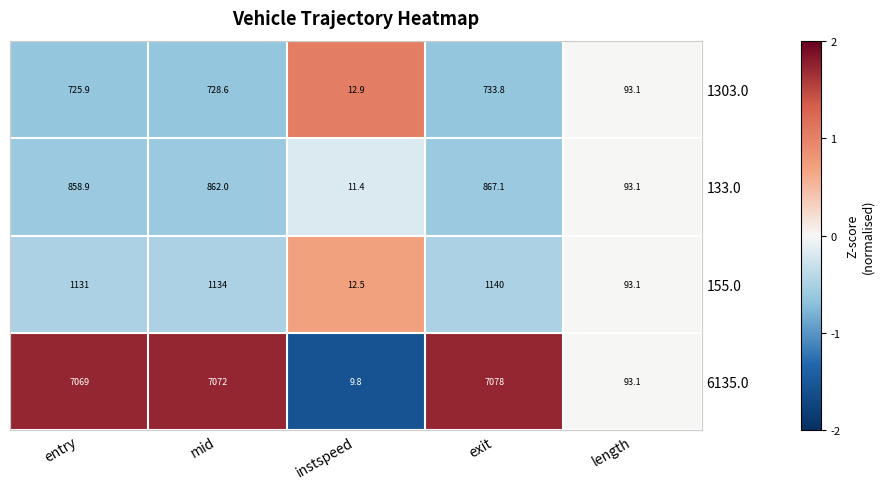

At which category is the sum across all series the highest?

exit